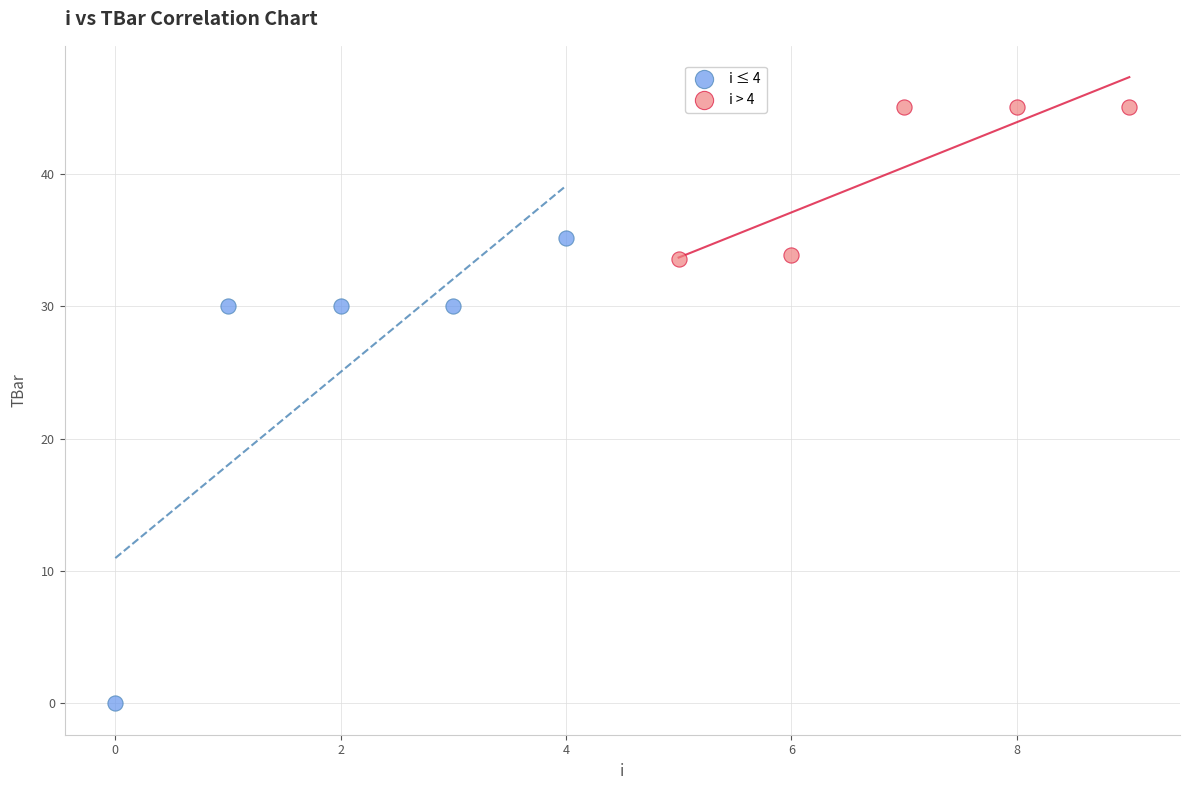

Which series has the largest Y range (max minus min)?

i ≤ 4